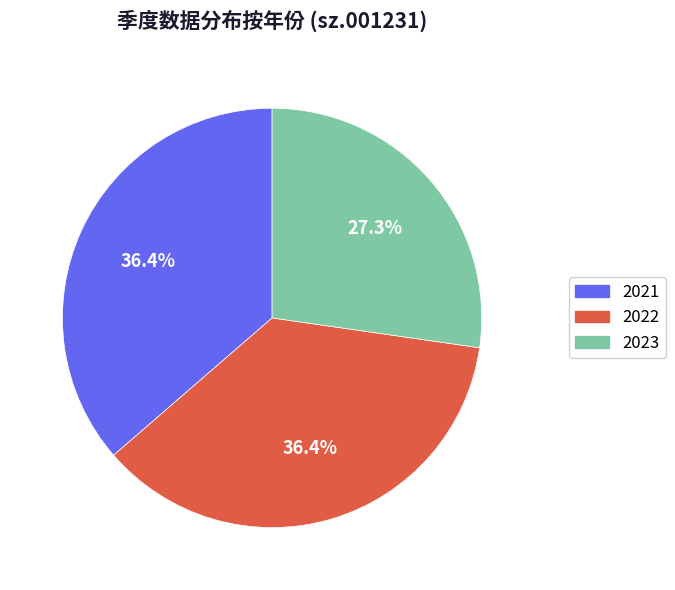

Is it true that 2023 is 27% of the pie?

True